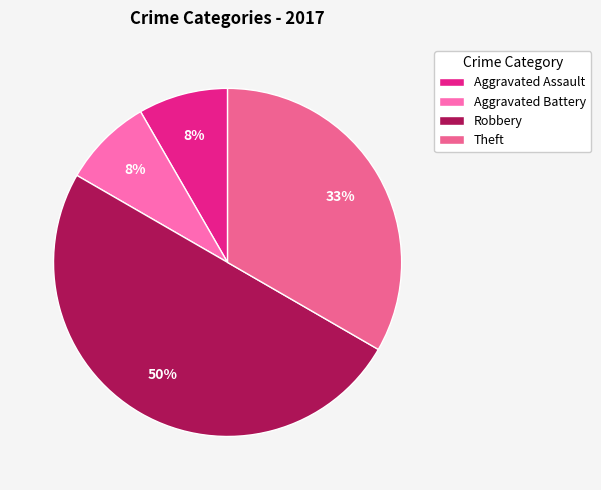

Does any single category account for the majority?

No